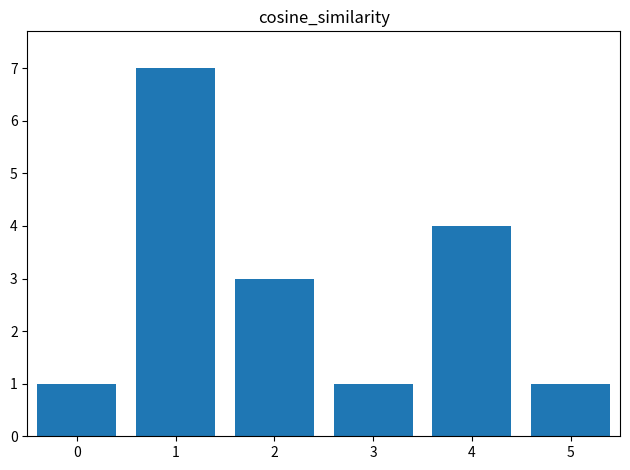

What is the maximum value shown in the chart?

7